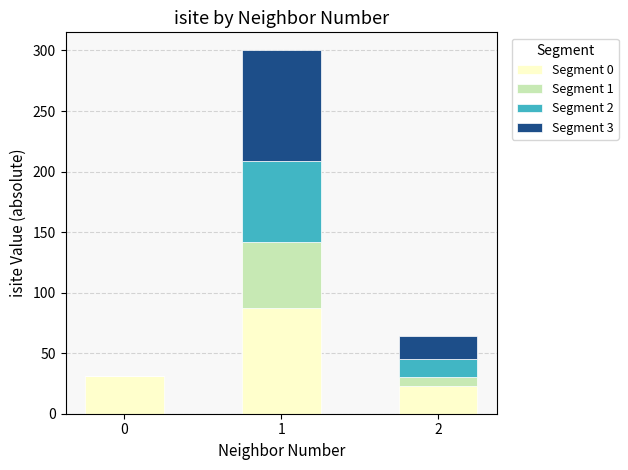

The value of Segment 0 at 1 is 55. True or false?

False